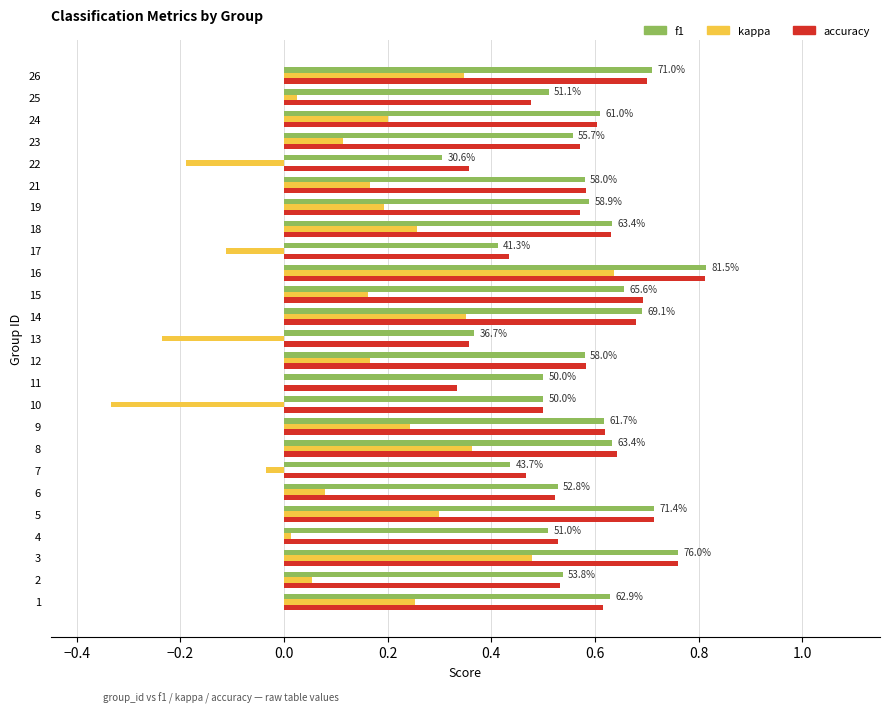

Which series has the widest spread of values?

kappa